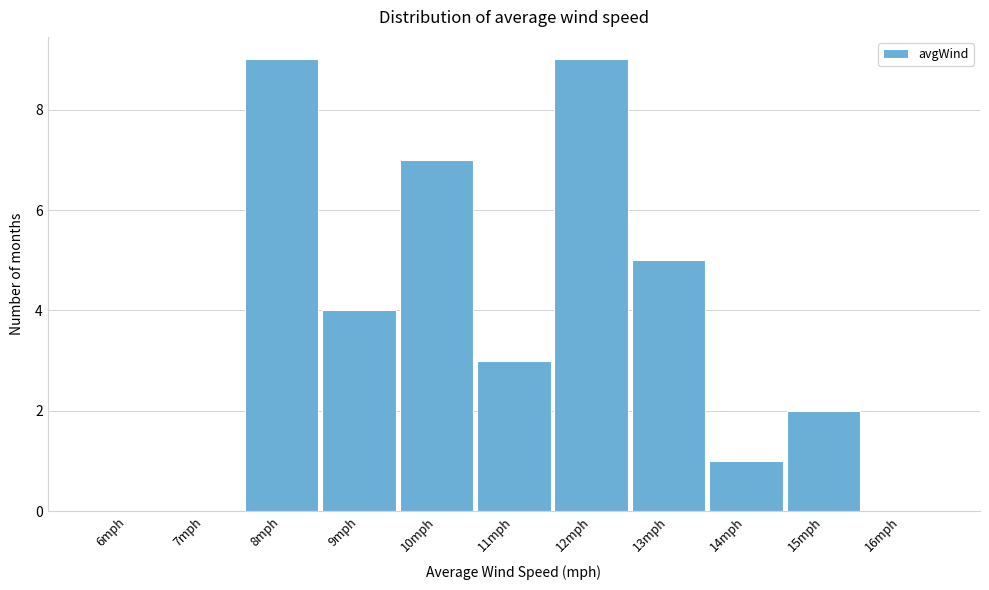

Reading right to left, transcribe all the data shown in this chart.

16mph=0	15mph=2	14mph=1	13mph=5	12mph=9	11mph=3	10mph=7	9mph=4	8mph=9	7mph=0	6mph=0